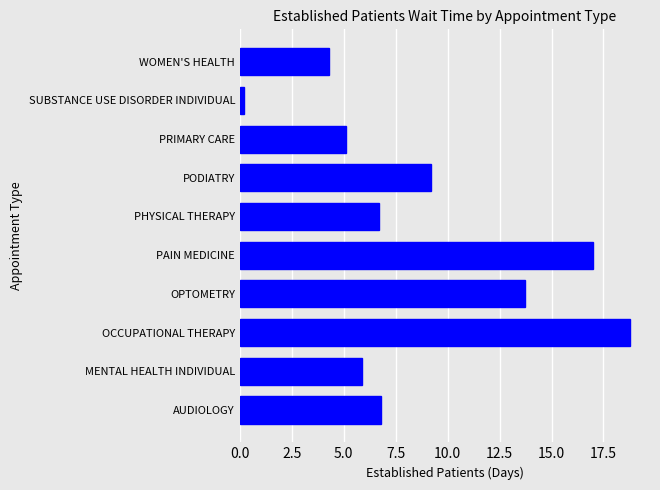

How many bars are there in total?

10